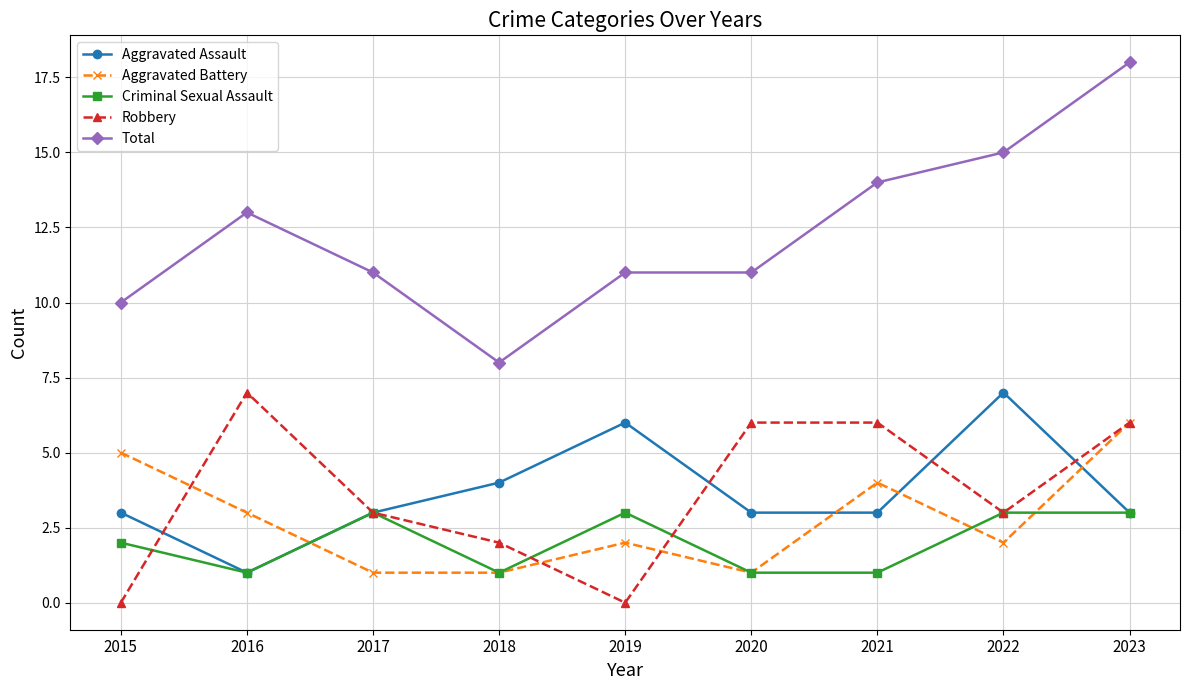

At which category does Criminal Sexual Assault reach its first local peak?

2017